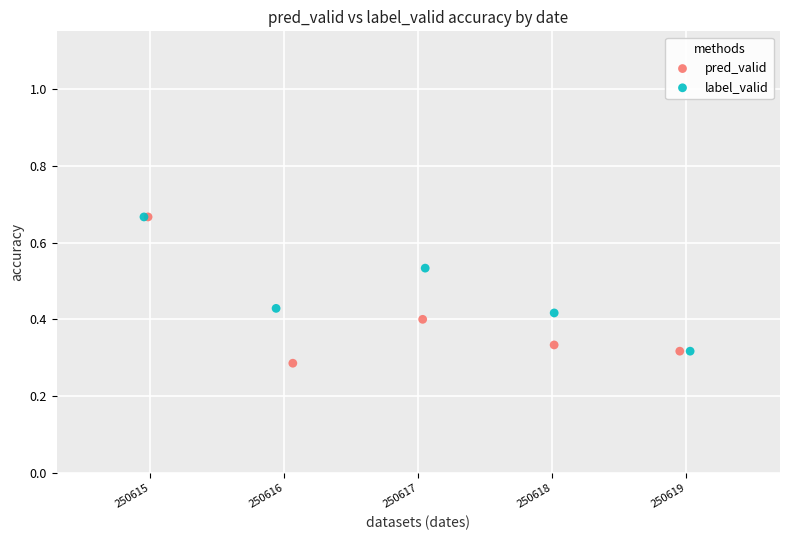

Which series has the widest spread of Y values?

pred_valid